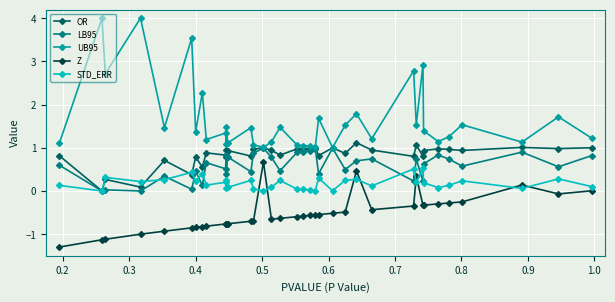

What is the difference between the maximum and minimum values in the Z series?

2.0